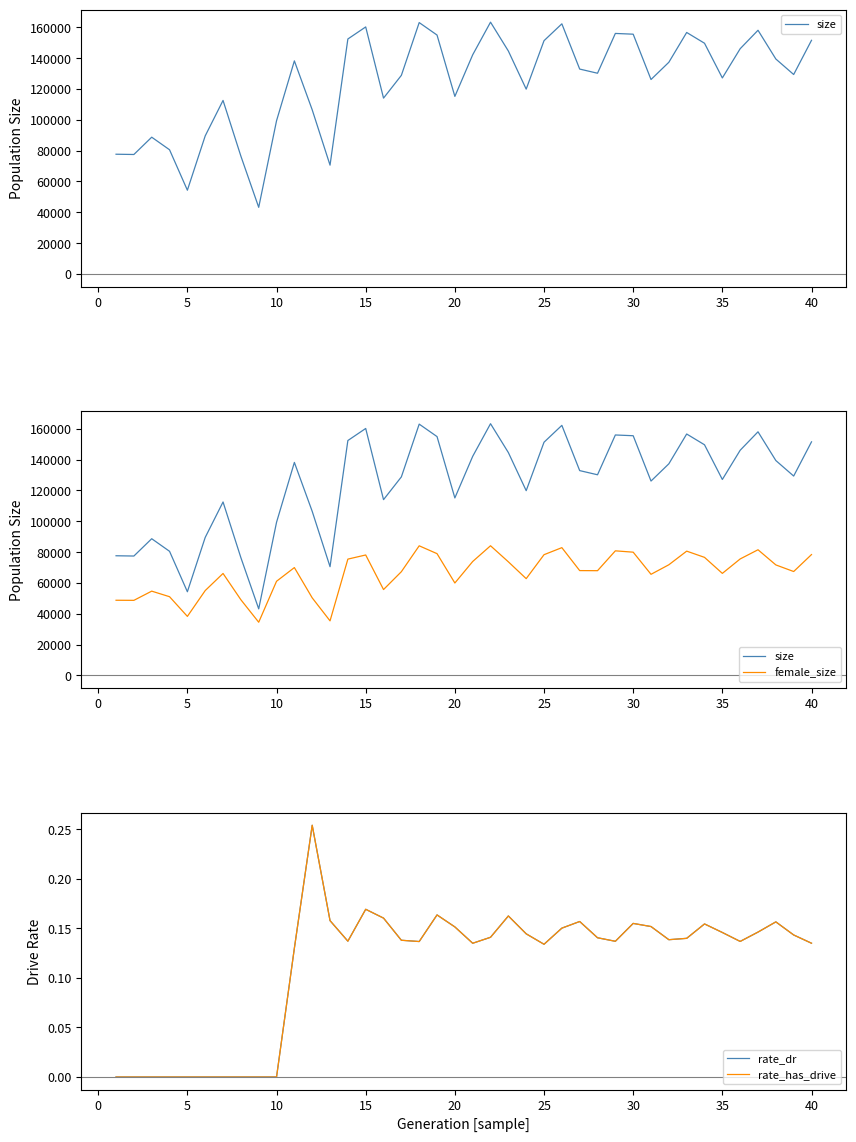

Reading right to left, transcribe all the data shown in this chart.

size: 151556.0	129369.0	139433.0	158075.0	146106.0	127150.0	149655.0	156649.0	137310.0	126125.0	155530.0	156017.0	130198.0	132902.0	162248.0	151314.0	119896.0	144609.0	163328.0	142153.0	115174.0	154972.0	163060.0	128825.0	114057.0	160235.0	152414.0	70562.0	106466.0	138214.0	99376.0	43201.0	76426.0	112549.0	89553.0	54312.0	80544.0	88706.0	77480.0	77656.0
female_size: 78429.0	67426.0	71716.0	81550.0	75593.0	66221.0	76620.0	80654.0	71814.0	65625.0	79981.0	80847.0	67972.0	68029.0	82919.0	78350.0	62808.0	73722.0	84147.0	73932.0	59987.0	79021.0	84114.0	67317.0	55734.0	78160.0	75484.0	35415.0	50349.0	69988.0	61102.0	34538.0	49124.0	66170.0	55074.0	38320.0	51086.0	54702.0	48731.0	48791.0
rate_dr: 0.1	0.1	0.2	0.1	0.1	0.1	0.2	0.1	0.1	0.2	0.2	0.1	0.1	0.2	0.2	0.1	0.1	0.2	0.1	0.1	0.2	0.2	0.1	0.1	0.2	0.2	0.1	0.2	0.3	0.1	0.0	0.0	0.0	0.0	0.0	0.0	0.0	0.0	0.0	0.0
rate_has_drive: 0.1	0.1	0.2	0.1	0.1	0.1	0.2	0.1	0.1	0.2	0.2	0.1	0.1	0.2	0.2	0.1	0.1	0.2	0.1	0.1	0.2	0.2	0.1	0.1	0.2	0.2	0.1	0.2	0.3	0.1	0.0	0.0	0.0	0.0	0.0	0.0	0.0	0.0	0.0	0.0